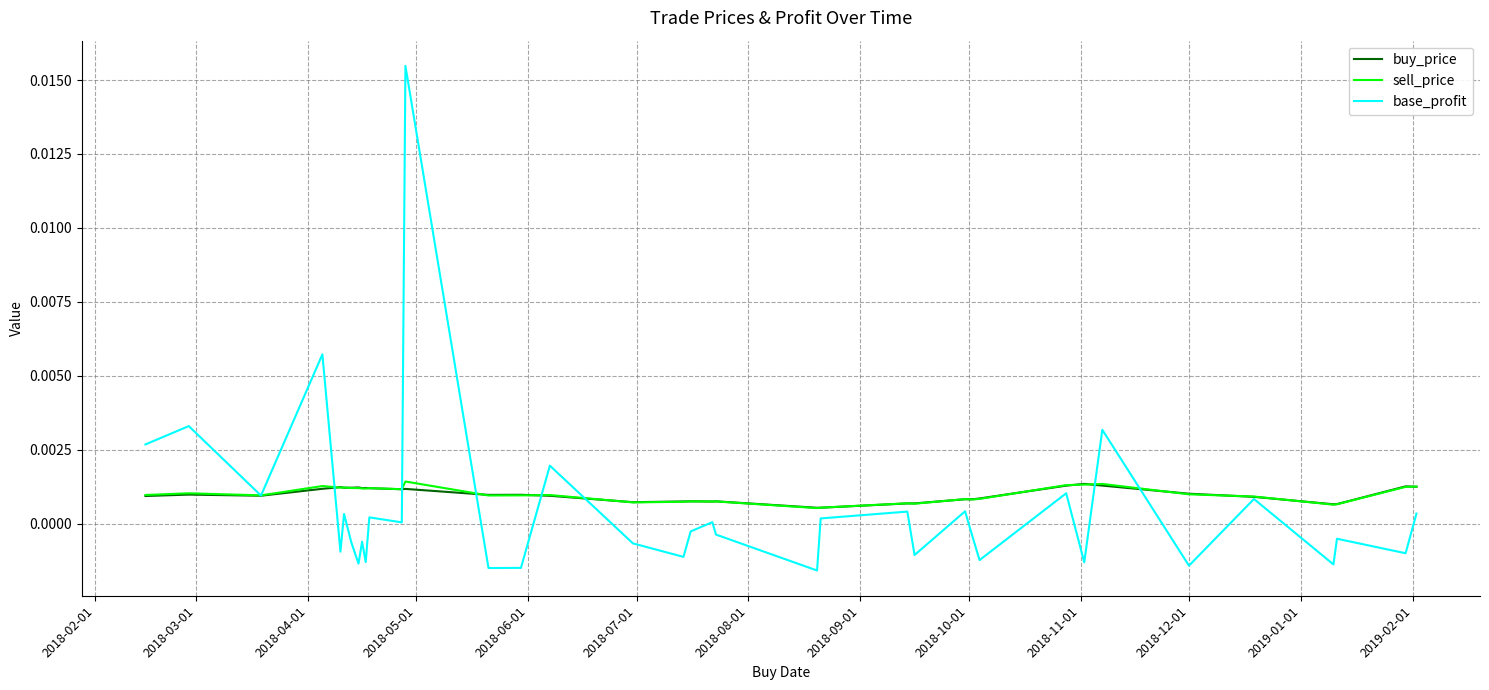

At how many categories does at least one series exceed 0?

37